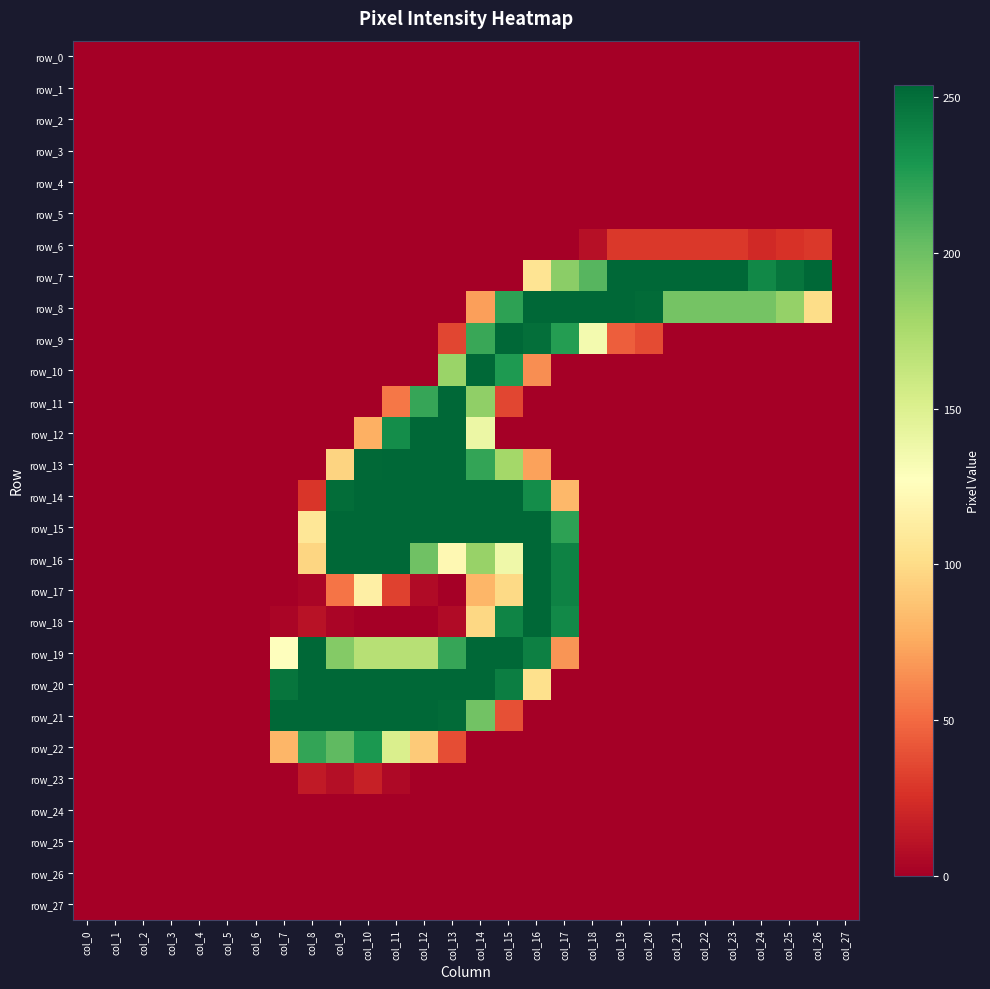

Rank the series by their maximum value, from lowest to highest.

row_0, row_1, row_2, row_3, row_4, row_5, row_24, row_25, row_26, row_27, row_23, row_6, row_22, row_7, row_8, row_9, row_10, row_11, row_12, row_13, row_14, row_15, row_16, row_17, row_18, row_19, row_20, row_21